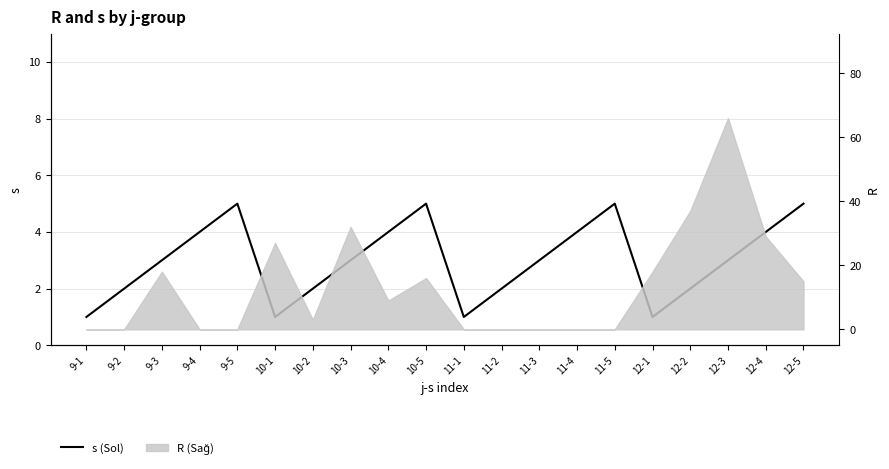

What is the maximum value shown in the chart?

5